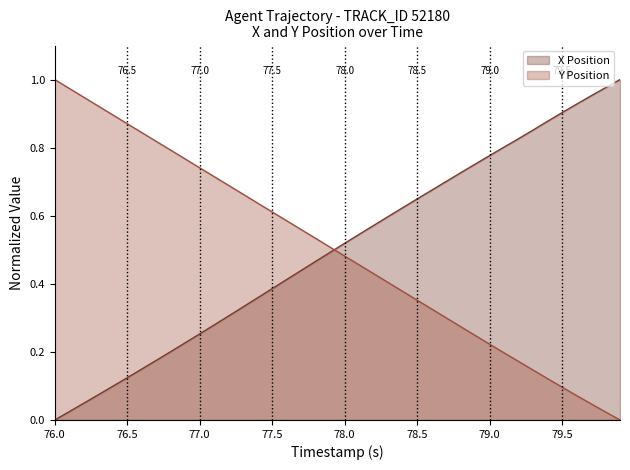

True or false: X Position and Y Position intersect in this chart.

True